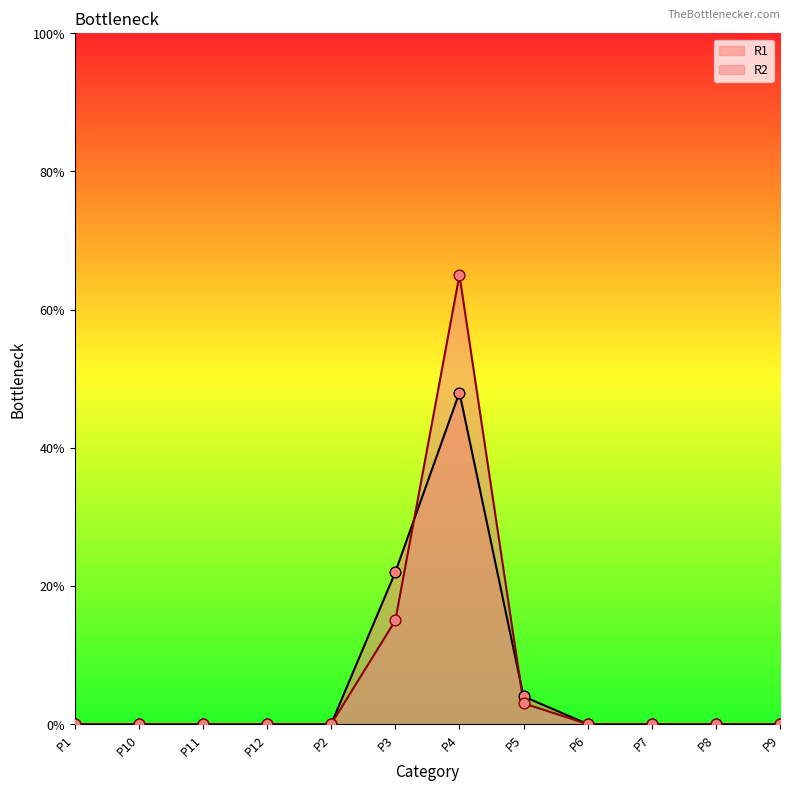

What are all the series names shown in the legend?

R1, R2